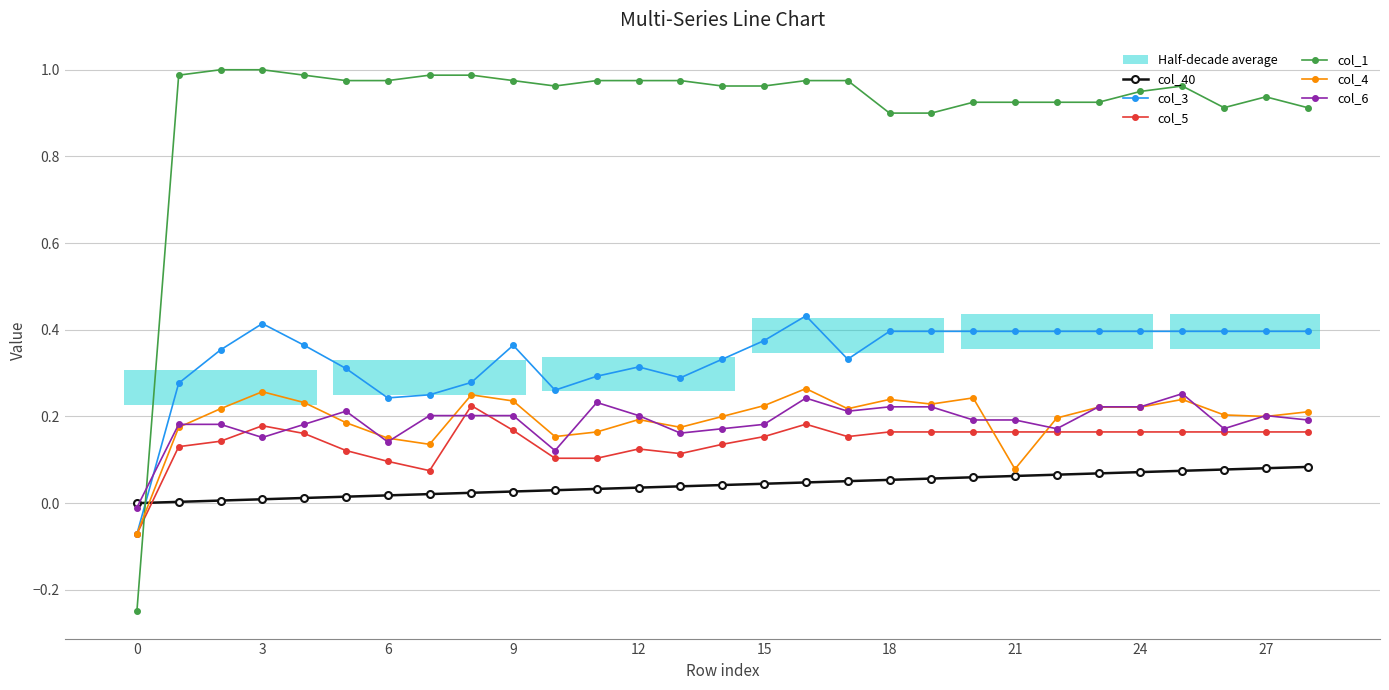

What is the difference between the maximum and minimum values in the col_3 series?

0.5